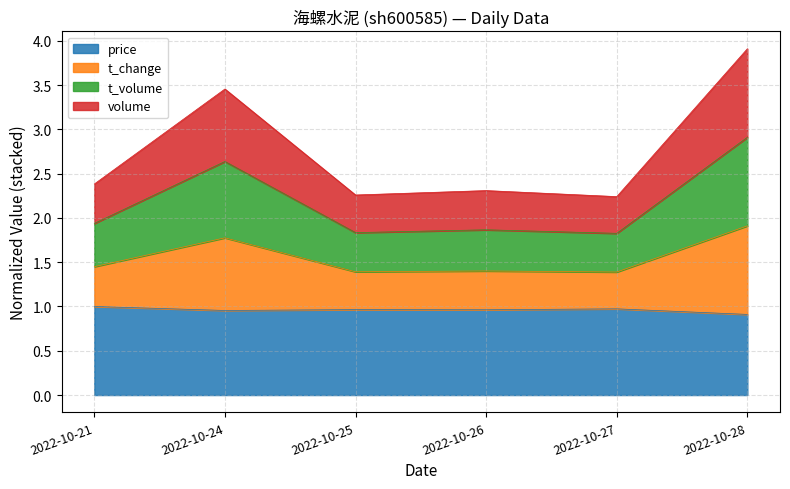

True or false: t_change and volume cross at least once.

False